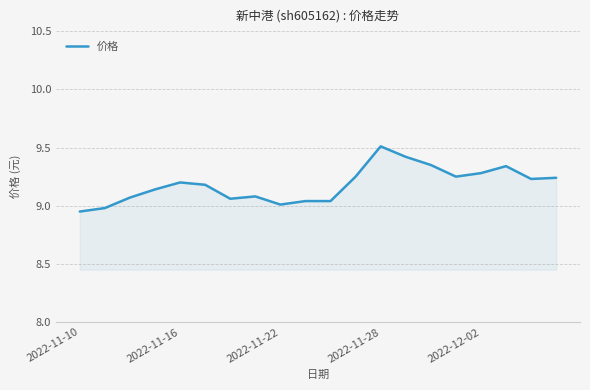

What is the maximum value shown in the chart?

9.5